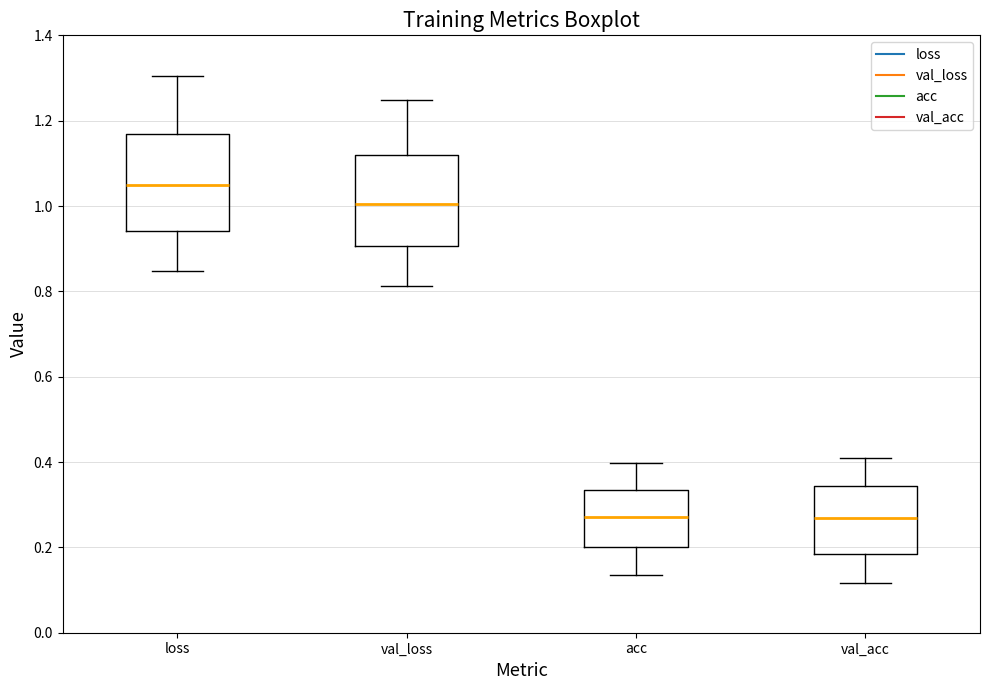

Reading left to right, transcribe this box plot: for each box, give where its median line is, the range the box spans, and where its two whiskers end, as read against the y-axis. The values are not printed on the chart, so give them approximately, as read against the axis.

loss: median 1.04, box 0.94 to 1.16, whiskers 0.84 to 1.30
val_loss: median 1.00, box 0.90 to 1.12, whiskers 0.82 to 1.24
acc: median 0.28, box 0.20 to 0.34, whiskers 0.14 to 0.40
val_acc: median 0.26, box 0.18 to 0.34, whiskers 0.12 to 0.40